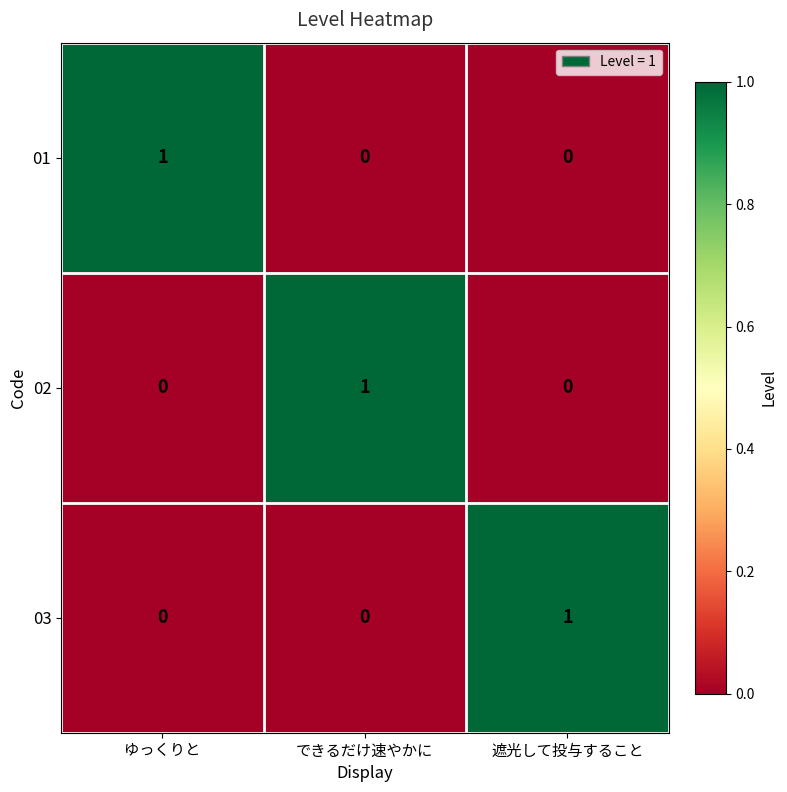

Count the 03 values in the range 0 to 1.

3